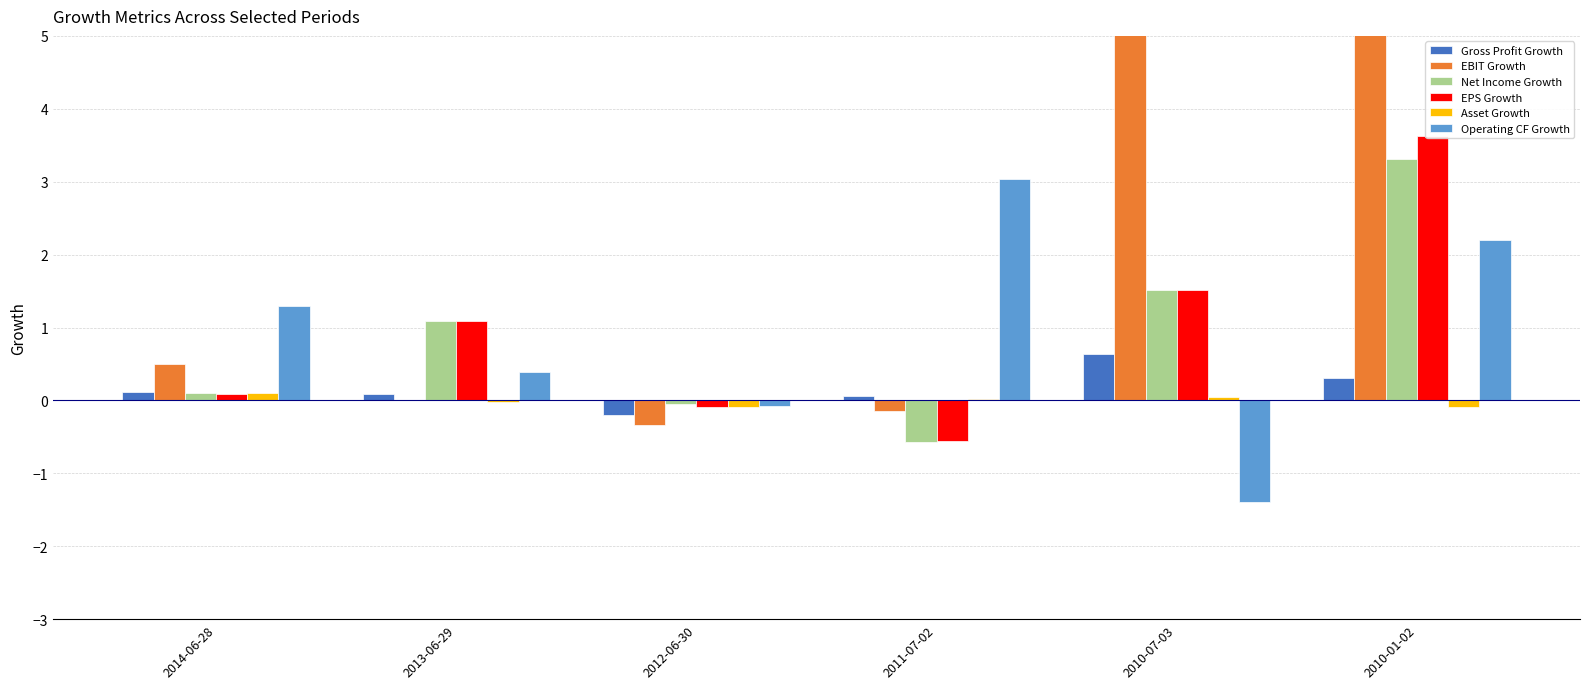

What is the difference between the Net Income Growth values at 2010-07-03 and 2012-06-30?

1.6